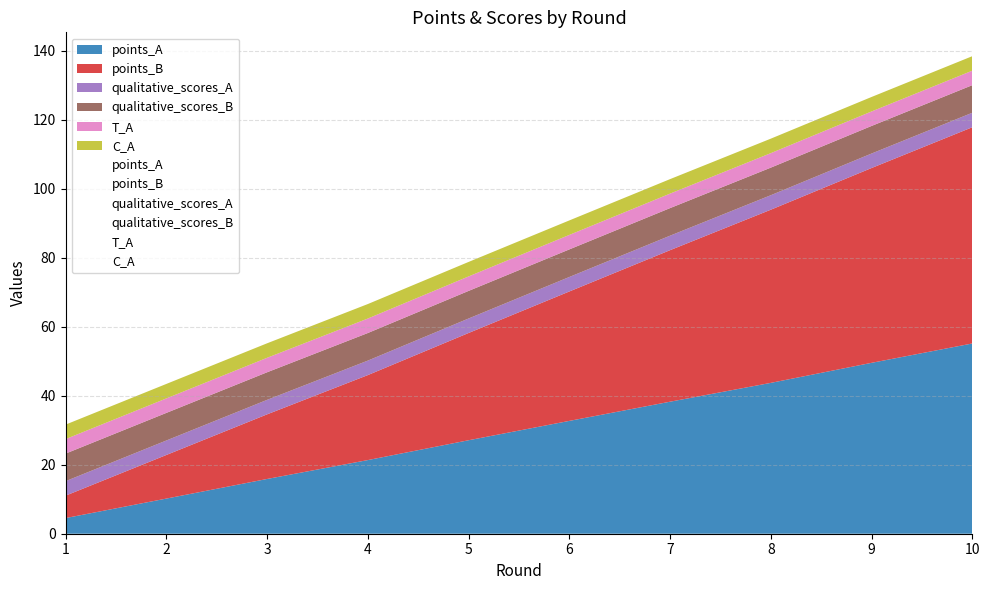

What is the sum of the T_A values at 7 and 8?

8.4